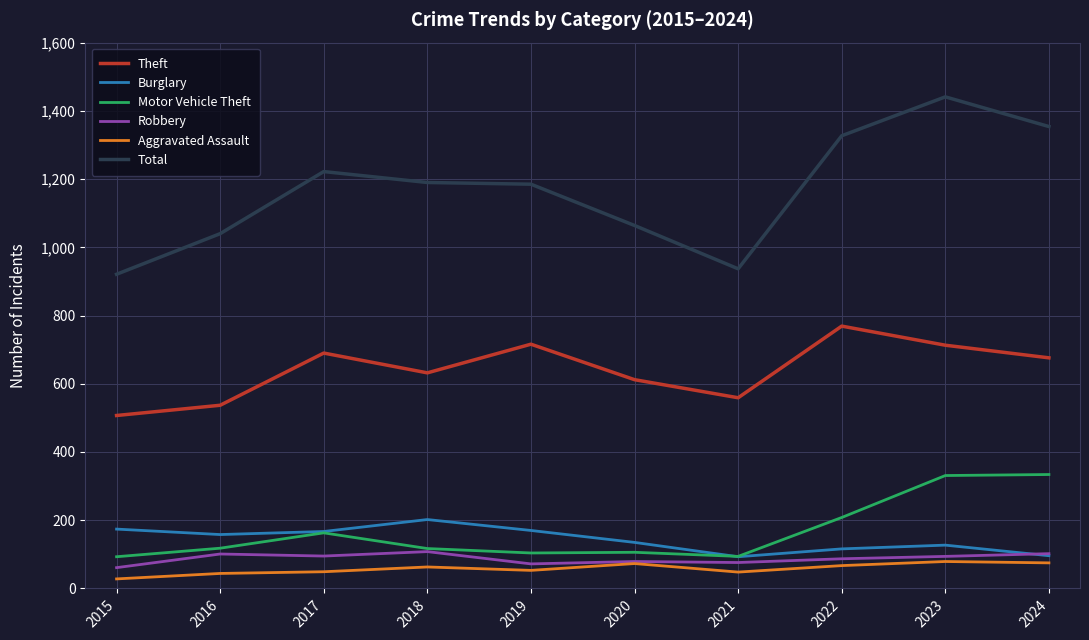

Which series has the largest range (max minus min)?

Total